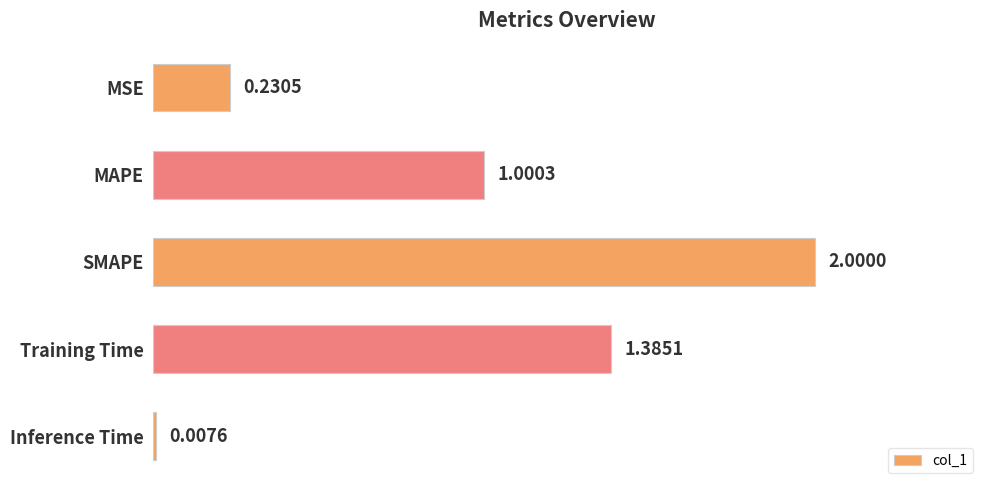

Rank the categories by value from lowest to highest.

Inference Time, MSE, MAPE, Training Time, SMAPE